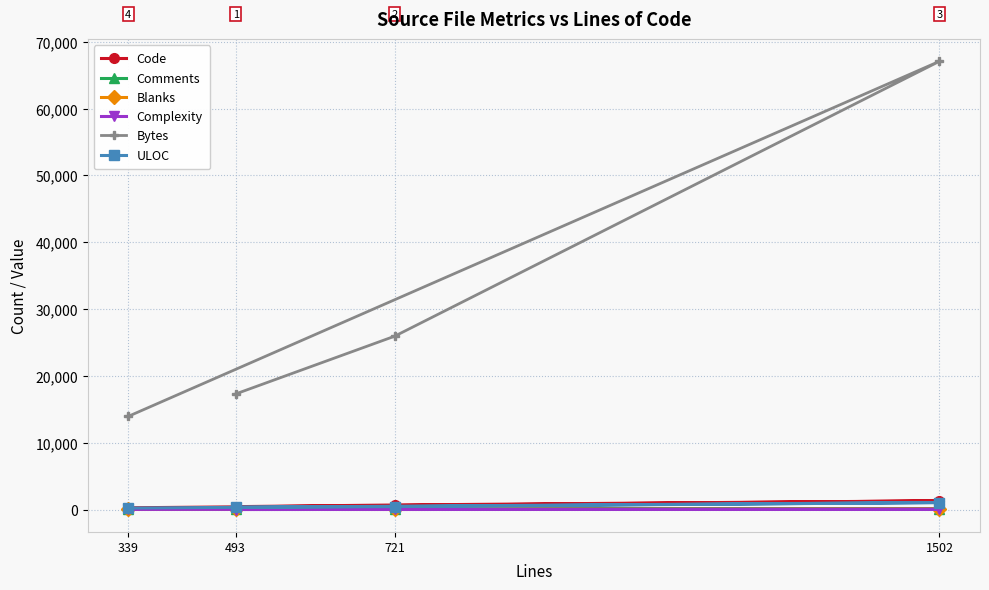

At how many categories does at least one series exceed 3799?

4